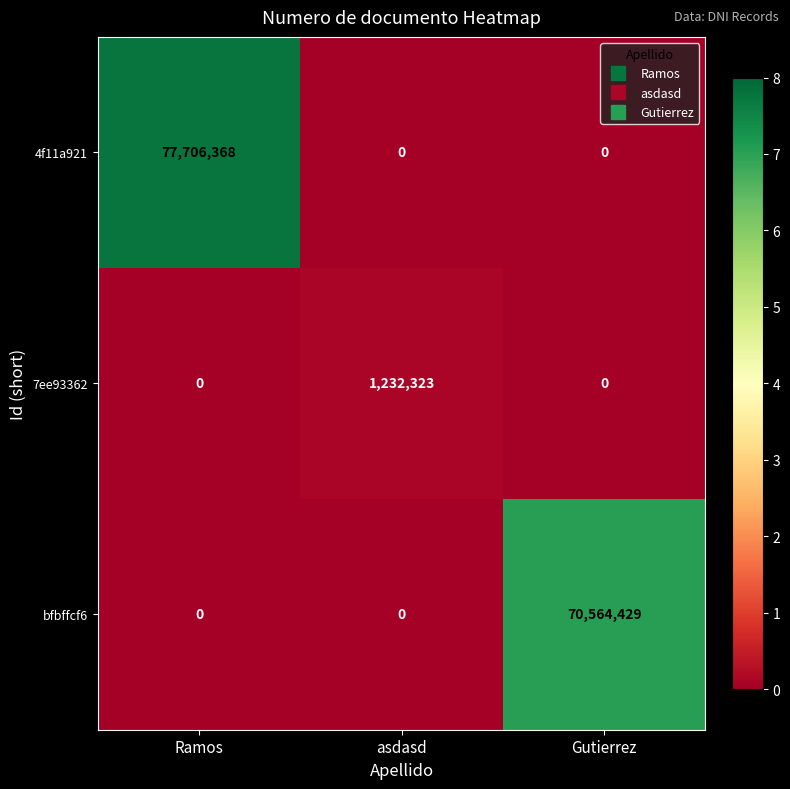

The value of 4f11a921 at asdasd is -44724597. True or false?

False